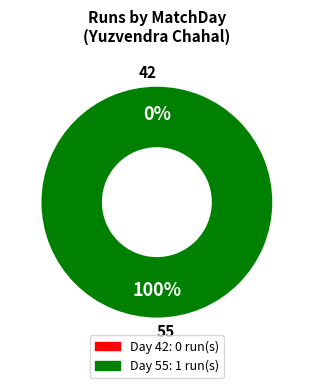

Count the number of slices in the pie.

2